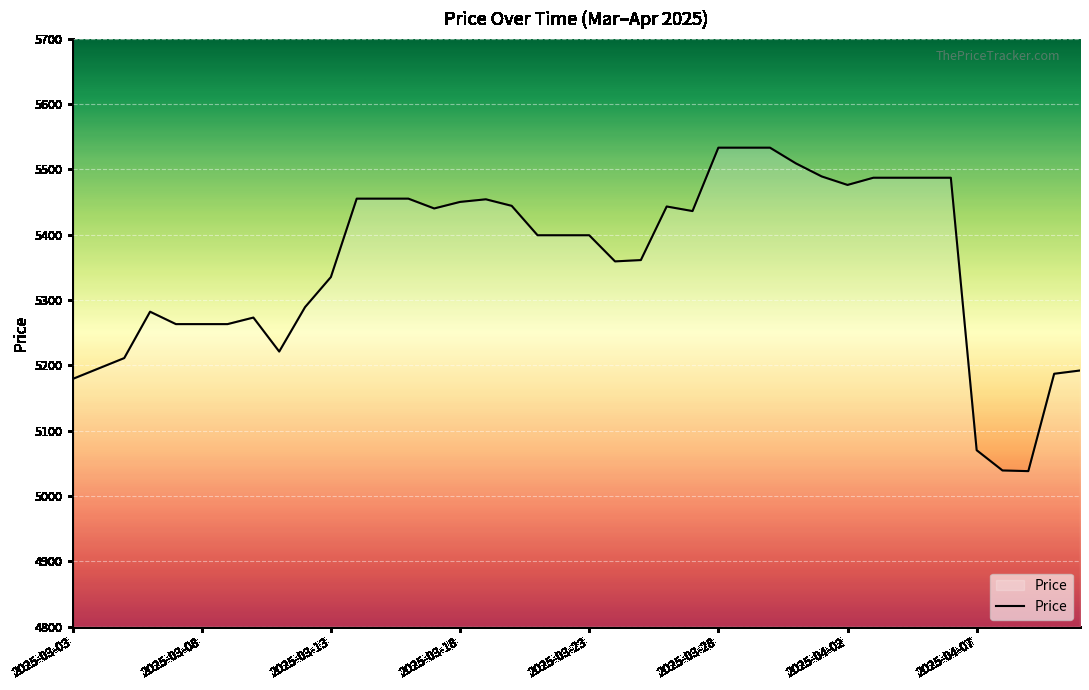

What is the maximum value shown in the chart?

5533